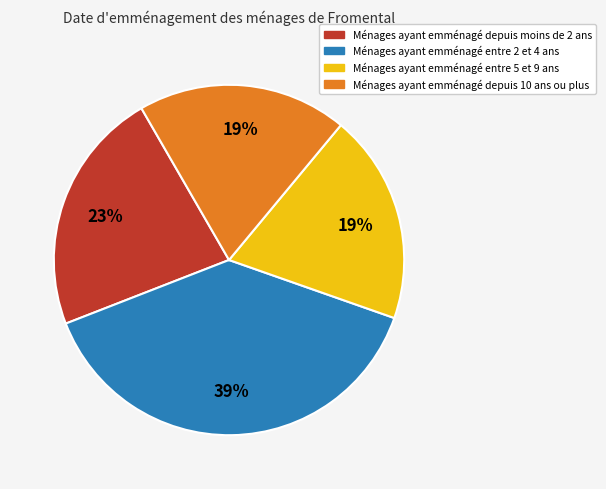

How many segments does this pie chart have?

4